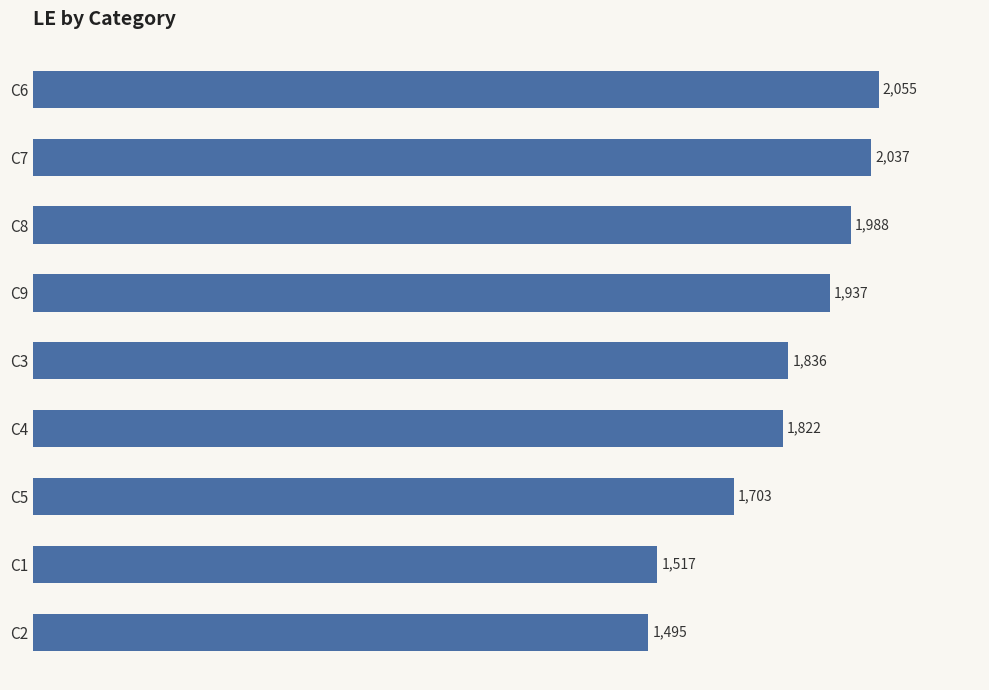

List the labels in order of value, smallest first.

C2, C1, C5, C4, C3, C9, C8, C7, C6